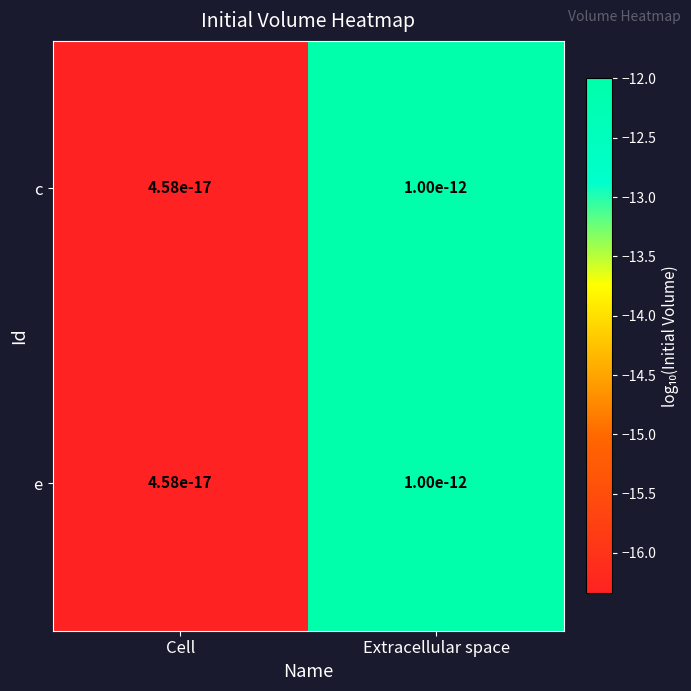

Between Cell and Extracellular space, which is larger?

Extracellular space